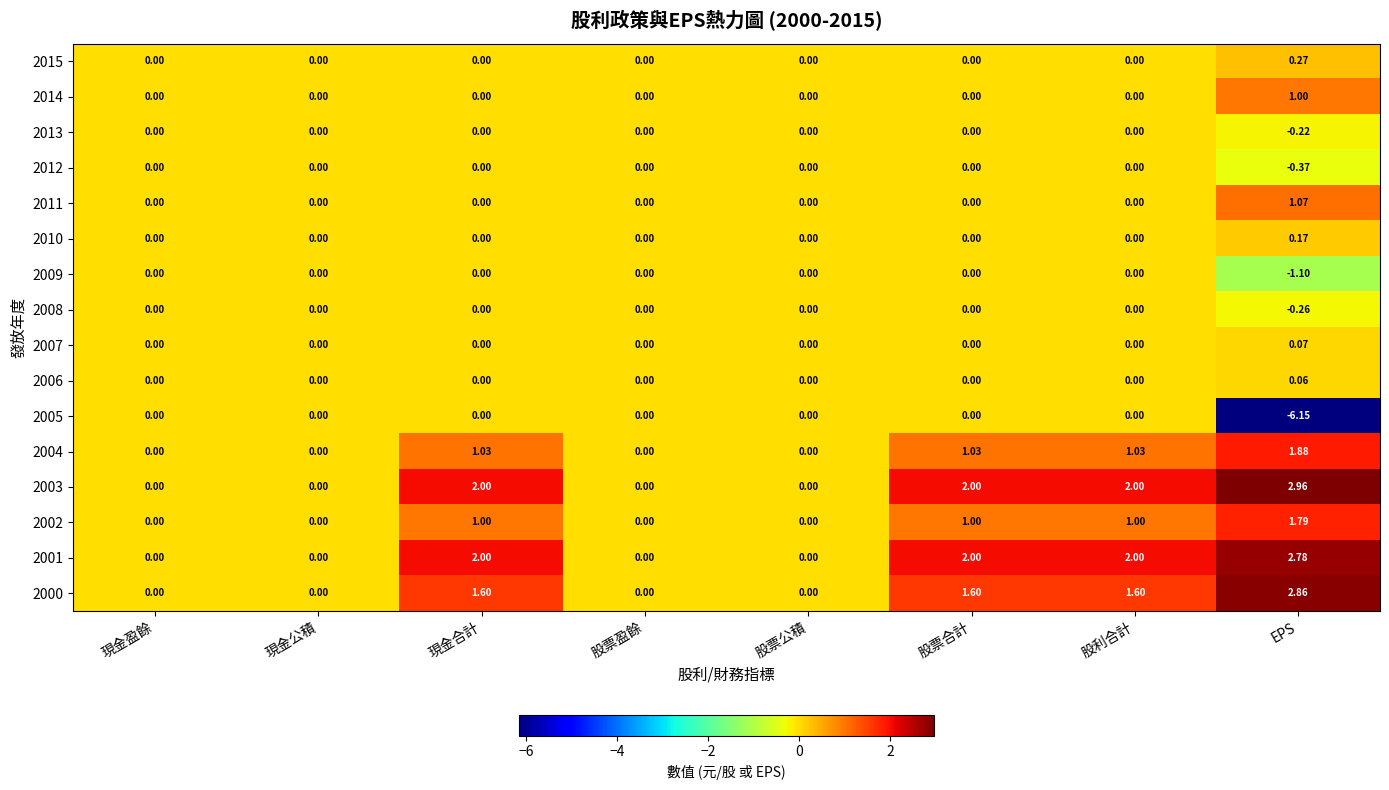

Which category has the lowest value across all series?

EPS